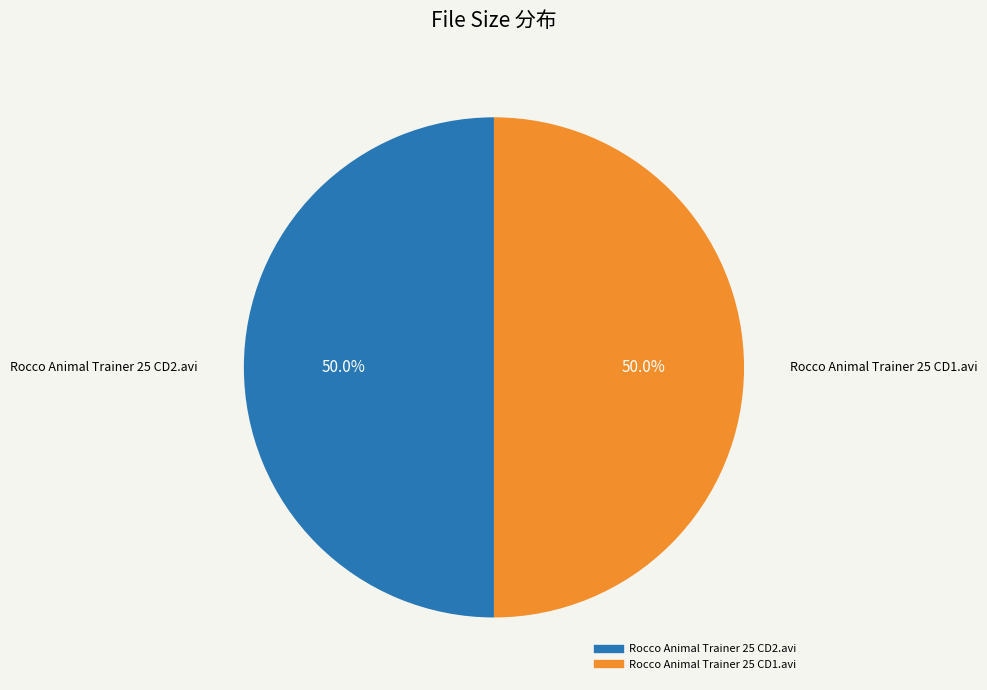

True or false: Rocco Animal Trainer 25 CD1.avi accounts for 44% of the total.

False